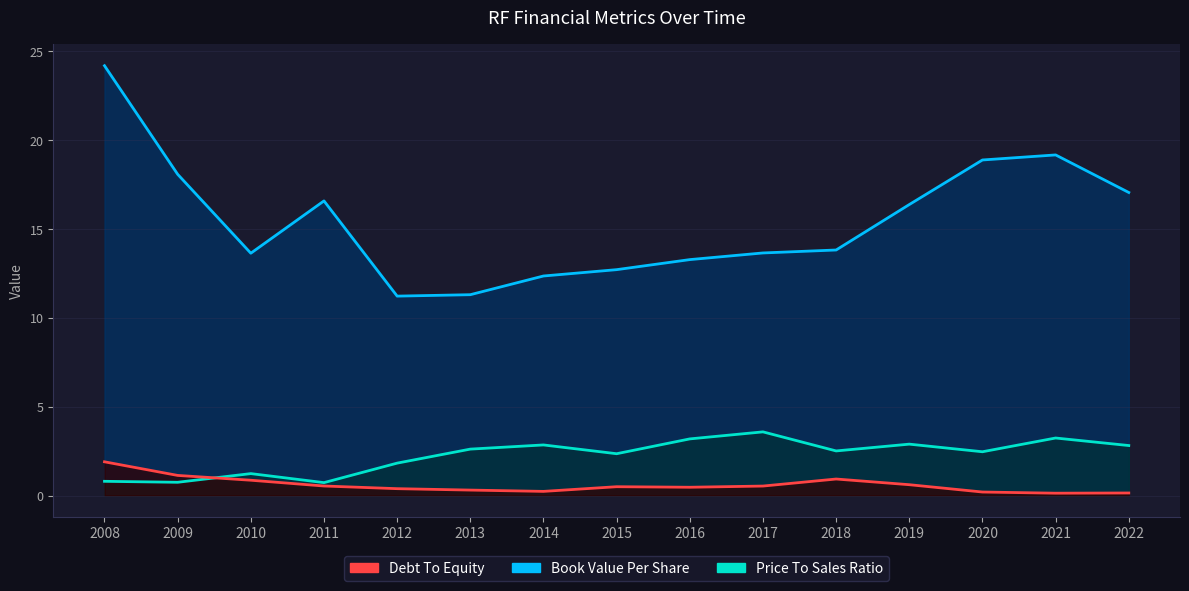

Rank the series at 2022 from highest to lowest value.

Book Value Per Share, Price To Sales Ratio, Debt To Equity